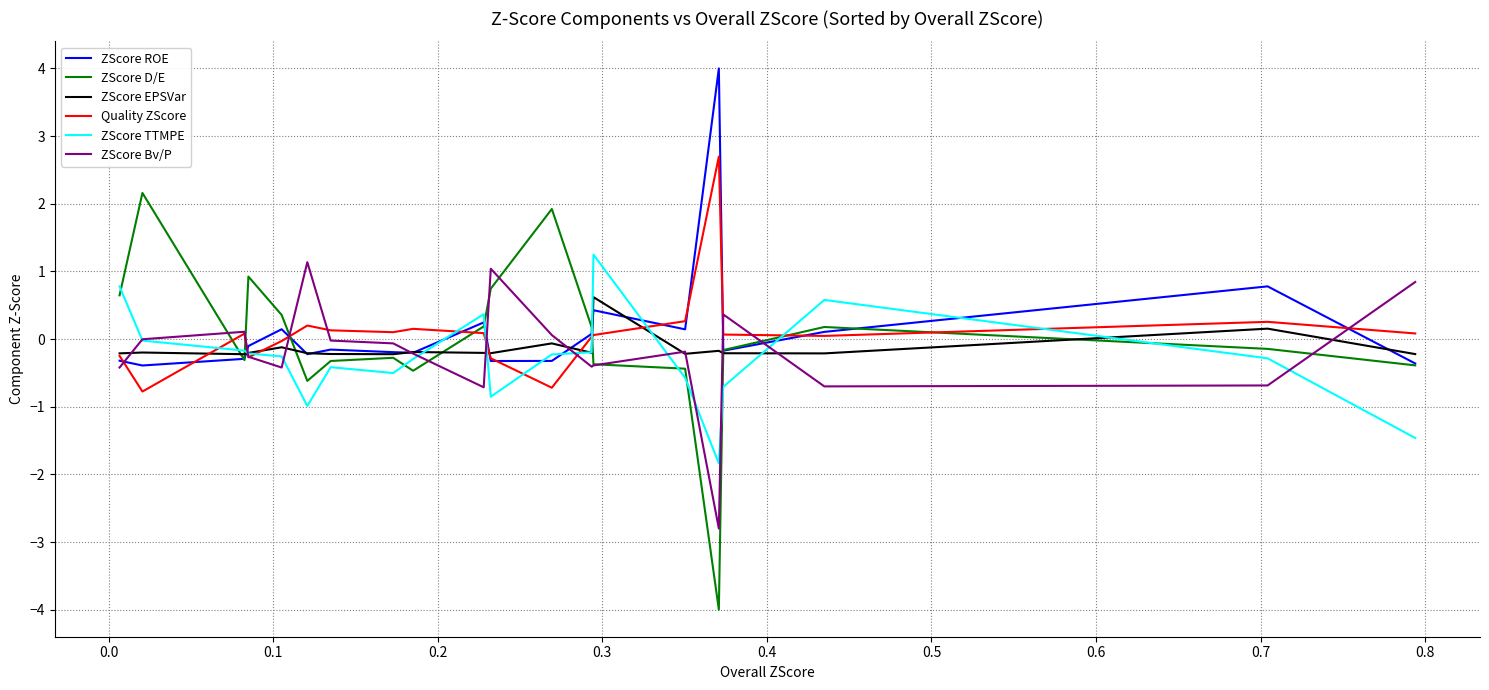

Which series has the largest range (max minus min)?

ZScore D/E